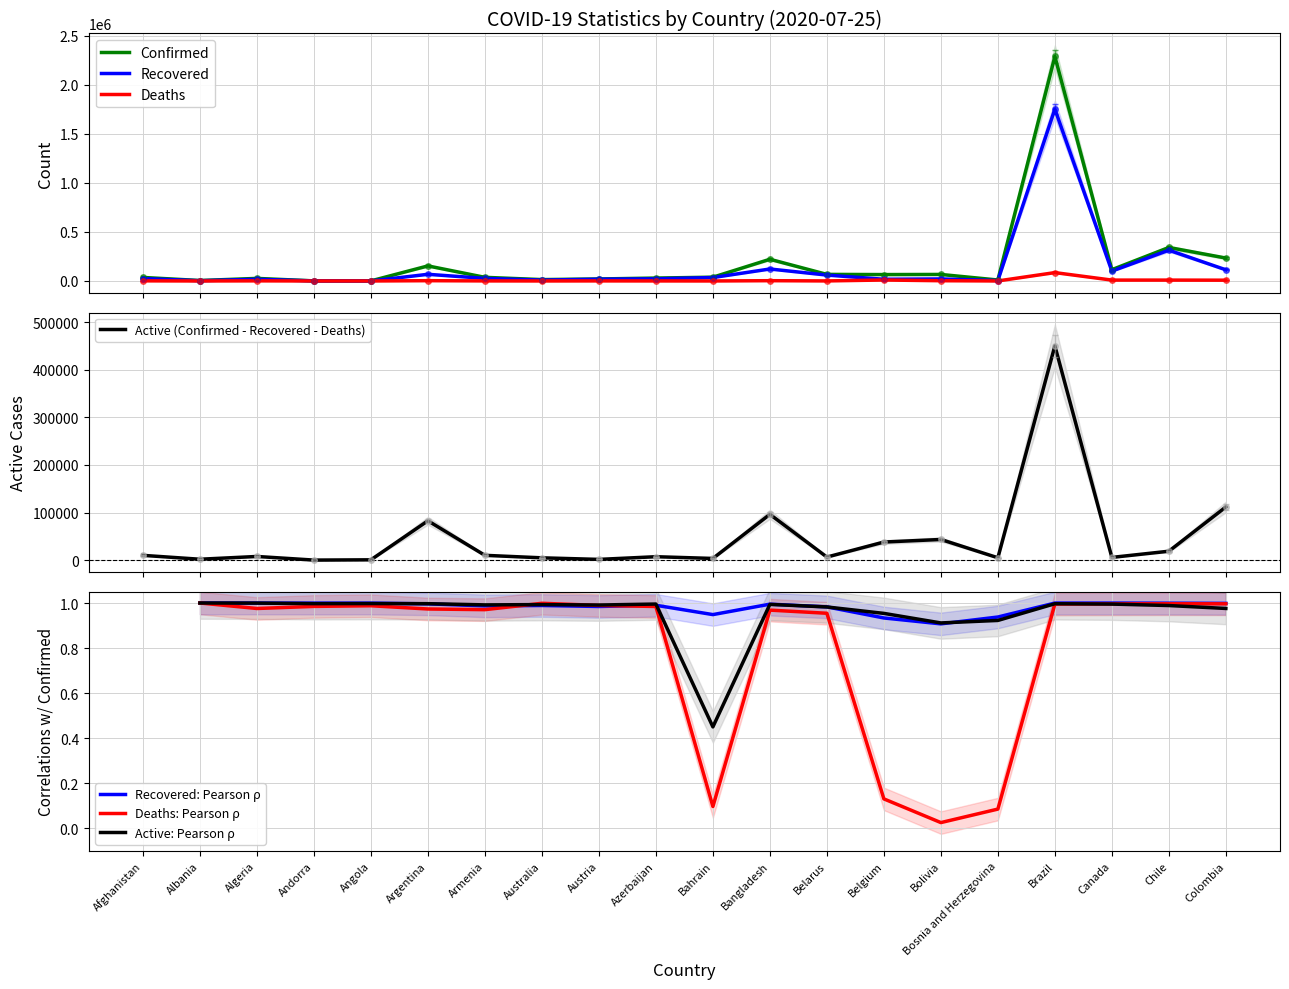

True or false: Recovered and Deaths intersect in this chart.

False